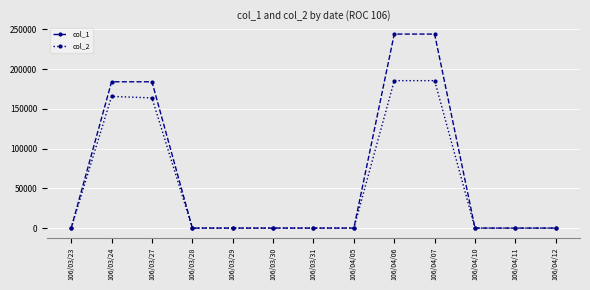

What is the label of the 1st point from the right?

106/04/12